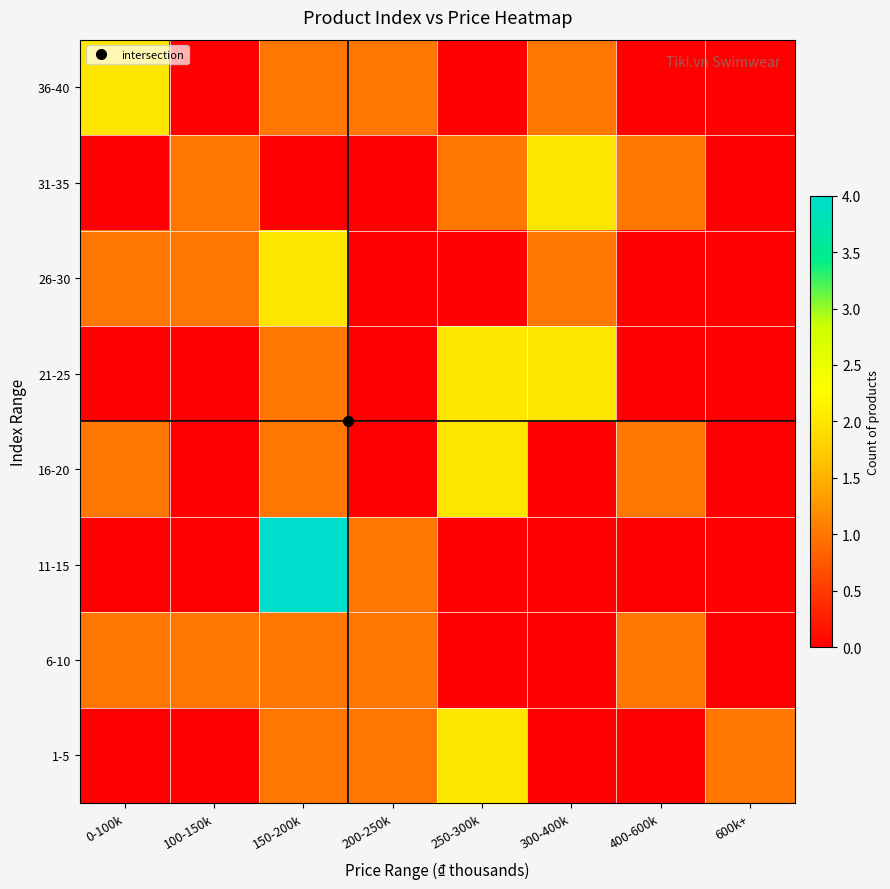

Reading left to right, extract all data points from this chart.

1-5: 0-100k=0	100-150k=0	150-200k=1	200-250k=1	250-300k=2	300-400k=0	400-600k=0	600k+=1
6-10: 0-100k=1	100-150k=1	150-200k=1	200-250k=1	250-300k=0	300-400k=0	400-600k=1	600k+=0
11-15: 0-100k=0	100-150k=0	150-200k=4	200-250k=1	250-300k=0	300-400k=0	400-600k=0	600k+=0
16-20: 0-100k=1	100-150k=0	150-200k=1	200-250k=0	250-300k=2	300-400k=0	400-600k=1	600k+=0
21-25: 0-100k=0	100-150k=0	150-200k=1	200-250k=0	250-300k=2	300-400k=2	400-600k=0	600k+=0
26-30: 0-100k=1	100-150k=1	150-200k=2	200-250k=0	250-300k=0	300-400k=1	400-600k=0	600k+=0
31-35: 0-100k=0	100-150k=1	150-200k=0	200-250k=0	250-300k=1	300-400k=2	400-600k=1	600k+=0
36-40: 0-100k=2	100-150k=0	150-200k=1	200-250k=1	250-300k=0	300-400k=1	400-600k=0	600k+=0